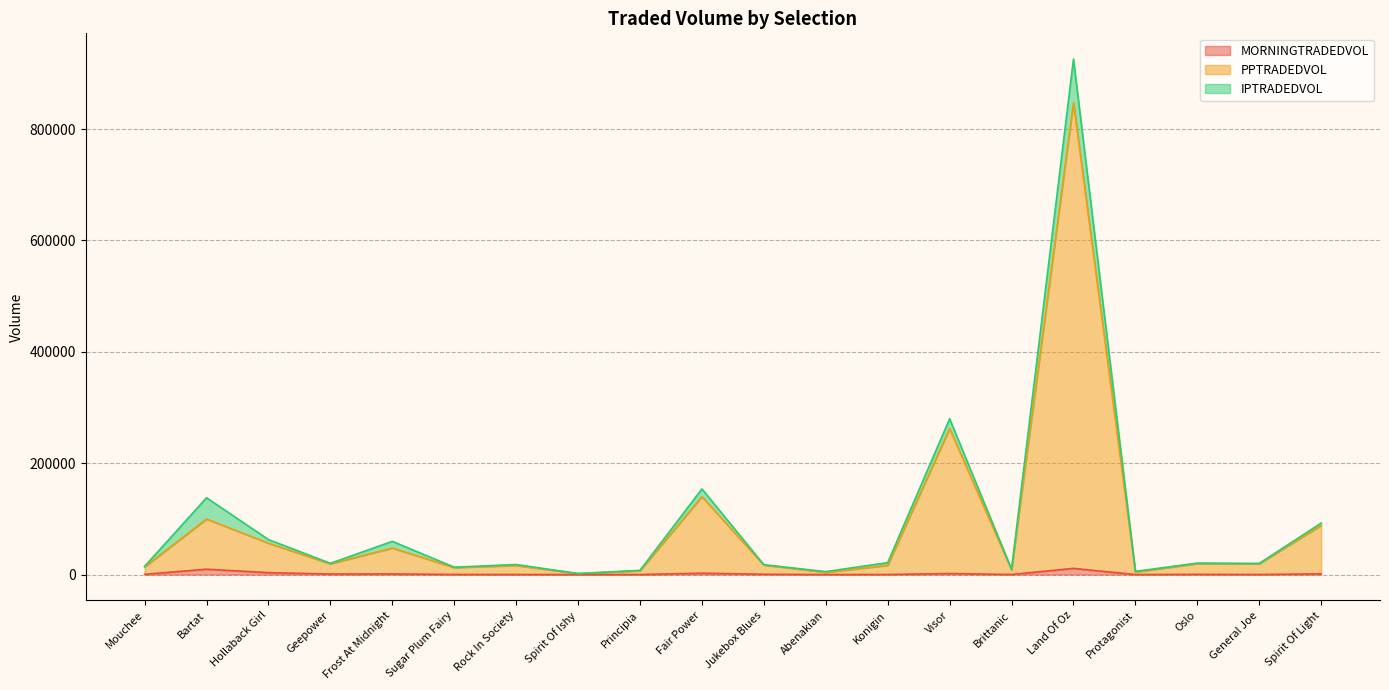

What are all the series names shown in the legend?

MORNINGTRADEDVOL, PPTRADEDVOL, IPTRADEDVOL